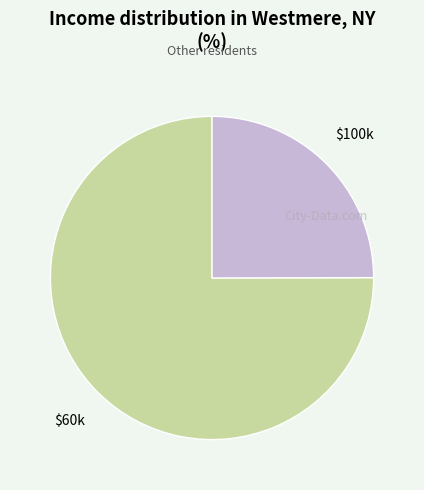

How many segments does this pie chart have?

2